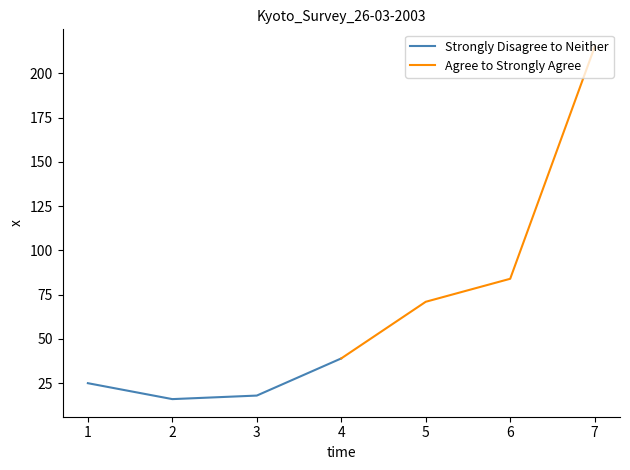

What is the difference between the maximum and minimum values in the Strongly Disagree to Neither series?

23